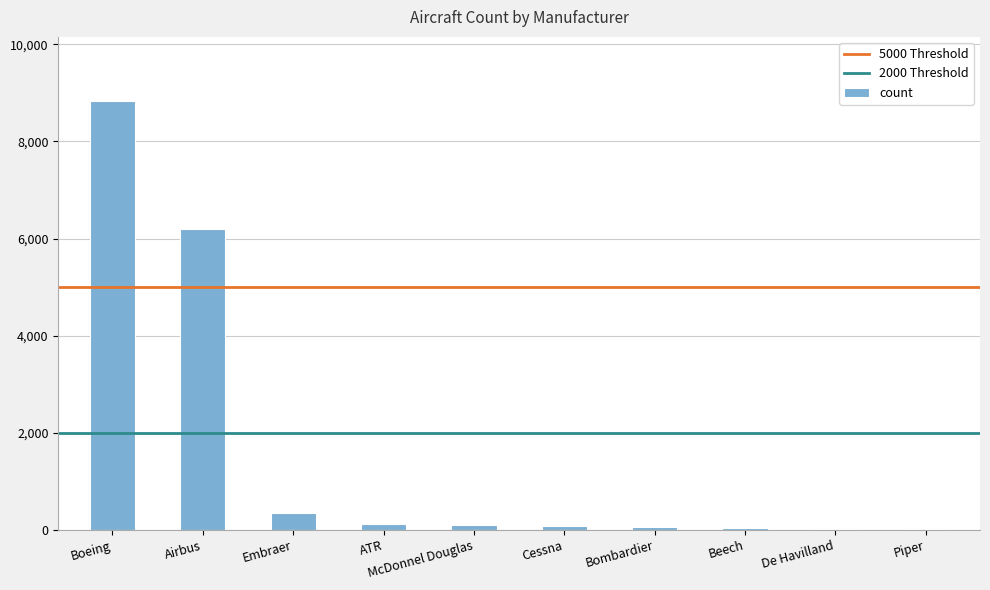

True or false: the data shows 119 at ATR.

True